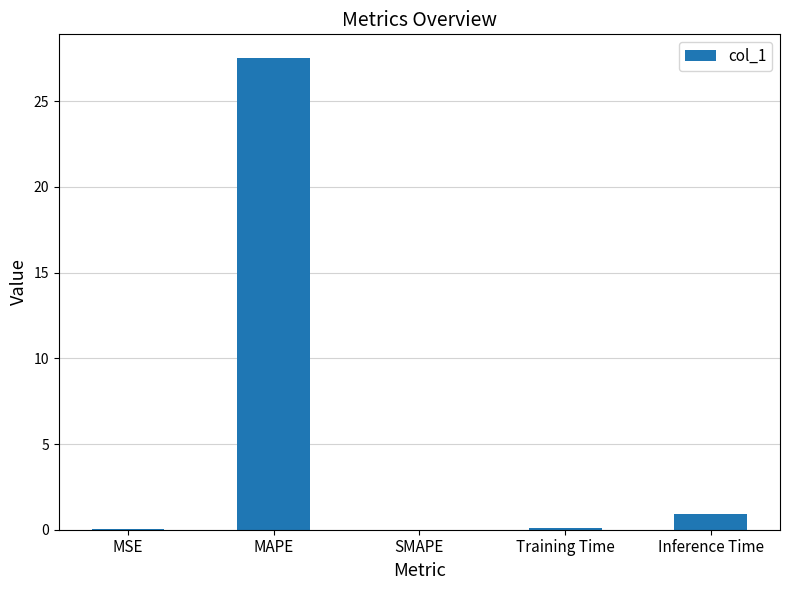

At which category does the chart reach its peak across all series?

MAPE